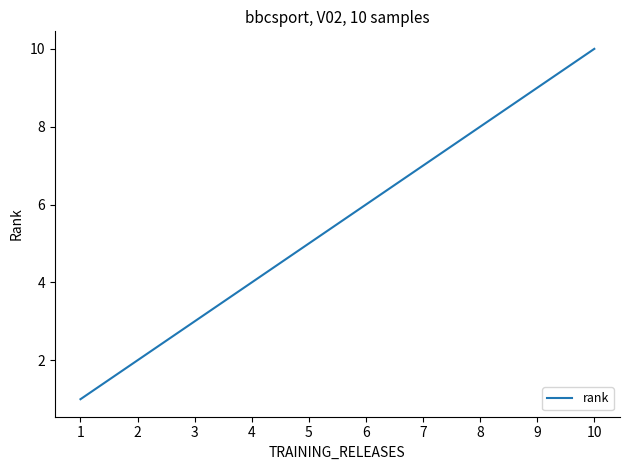

What is the change in value from 2 to 7?

+5